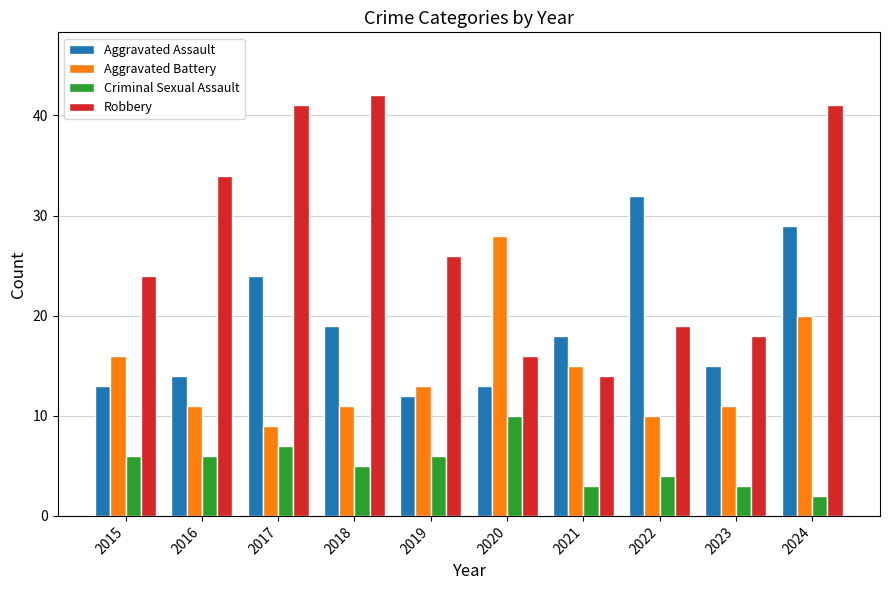

What is the lowest value of the Robbery series?

14